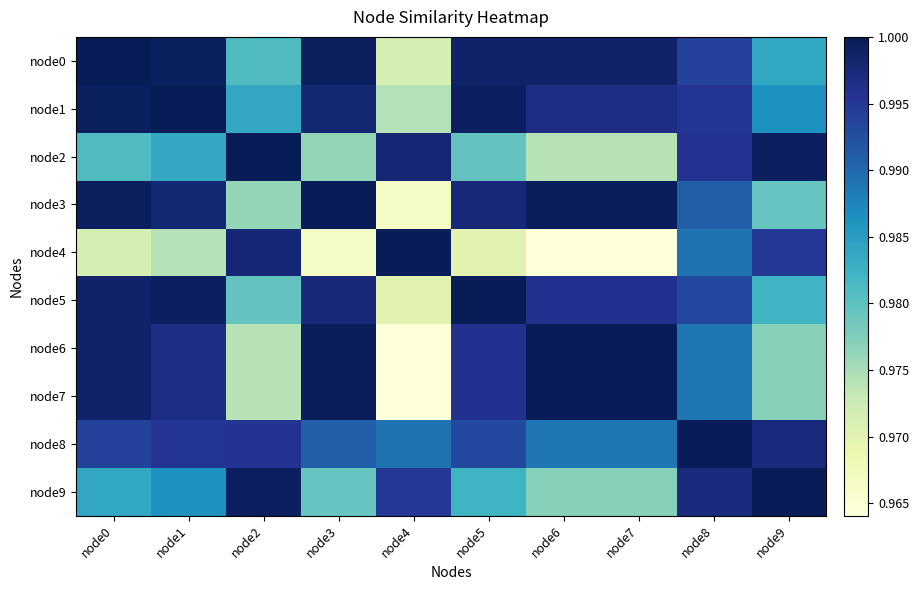

Rank the series by their maximum value, from highest to lowest.

node0, node1, node2, node3, node4, node5, node6, node7, node8, node9